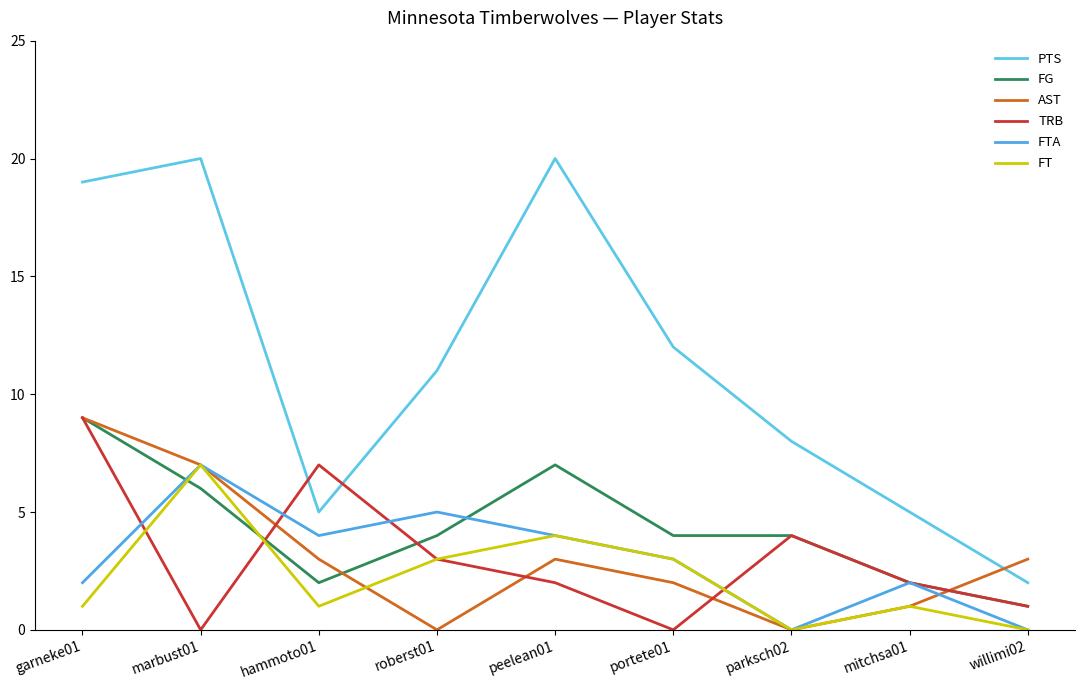

True or false: FTA has a value of 3 at mitchsa01.

False